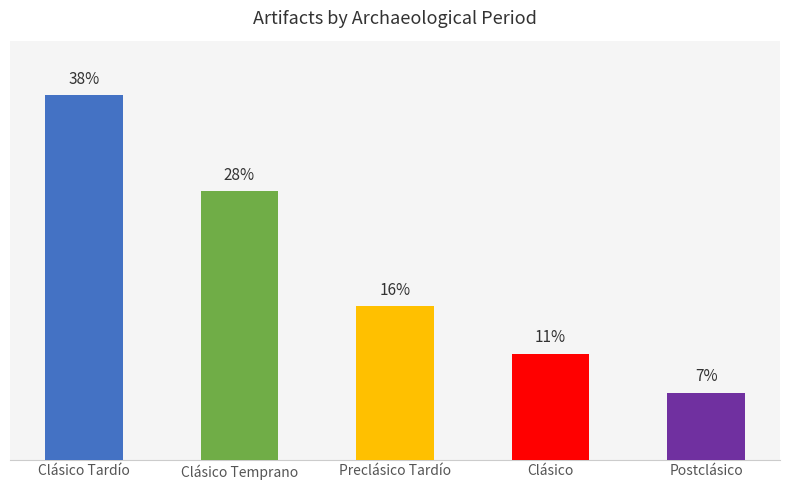

Rank the categories by value from highest to lowest.

Clásico Tardío, Clásico Temprano, Preclásico Tardío, Clásico, Postclásico